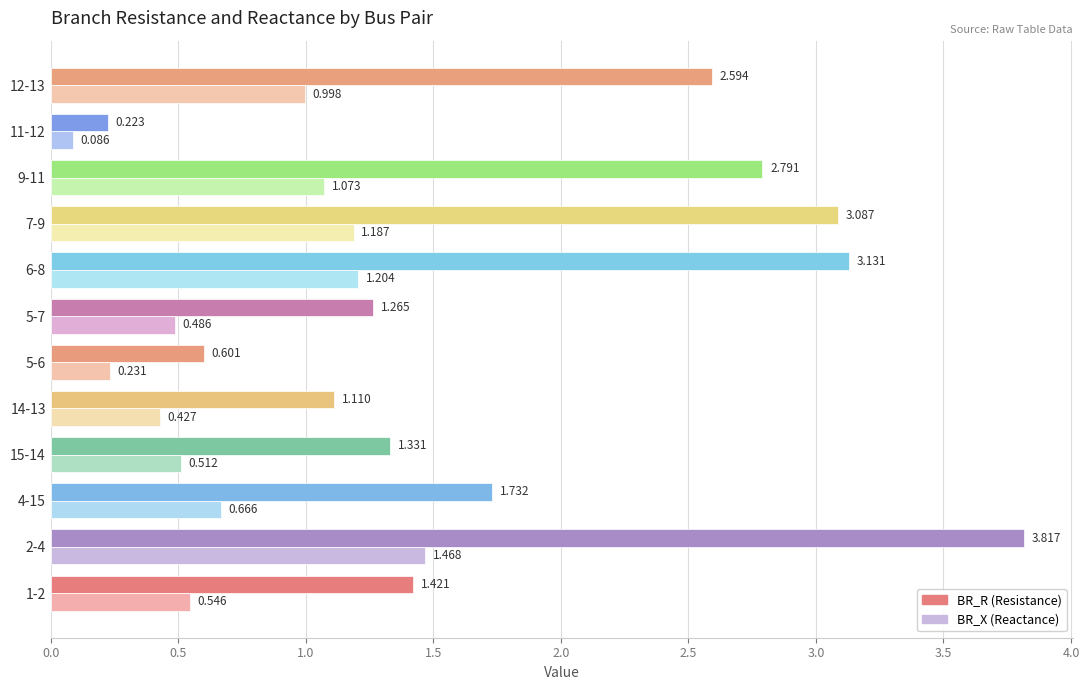

At which category is the sum across all series the highest?

2-4